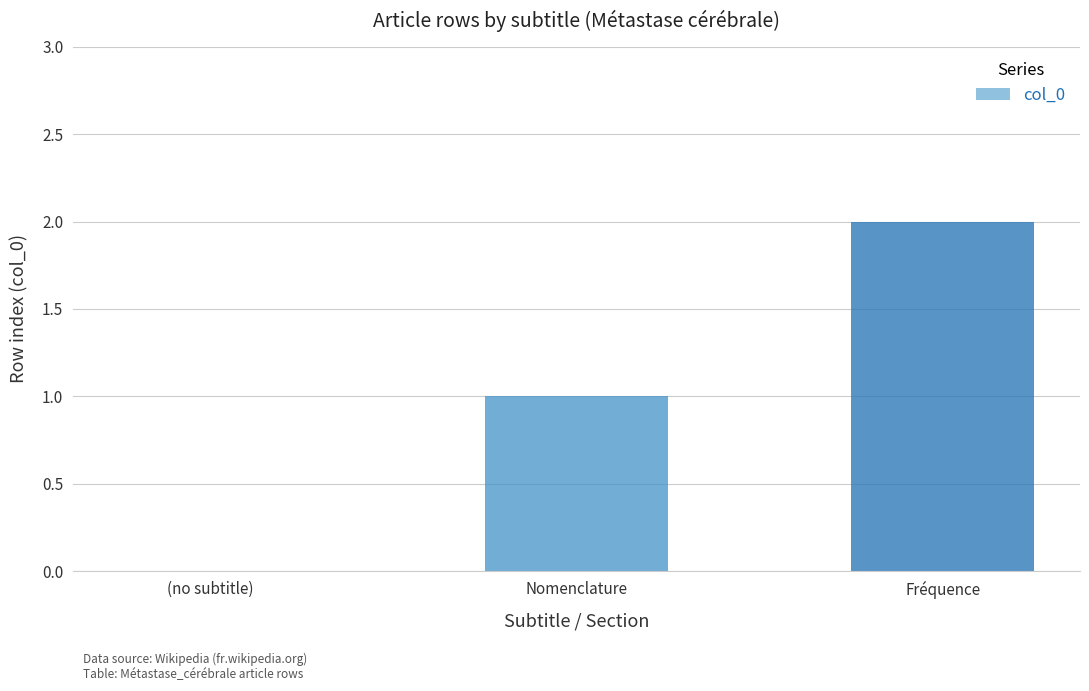

What is the sum of the values at Fréquence and Nomenclature?

3